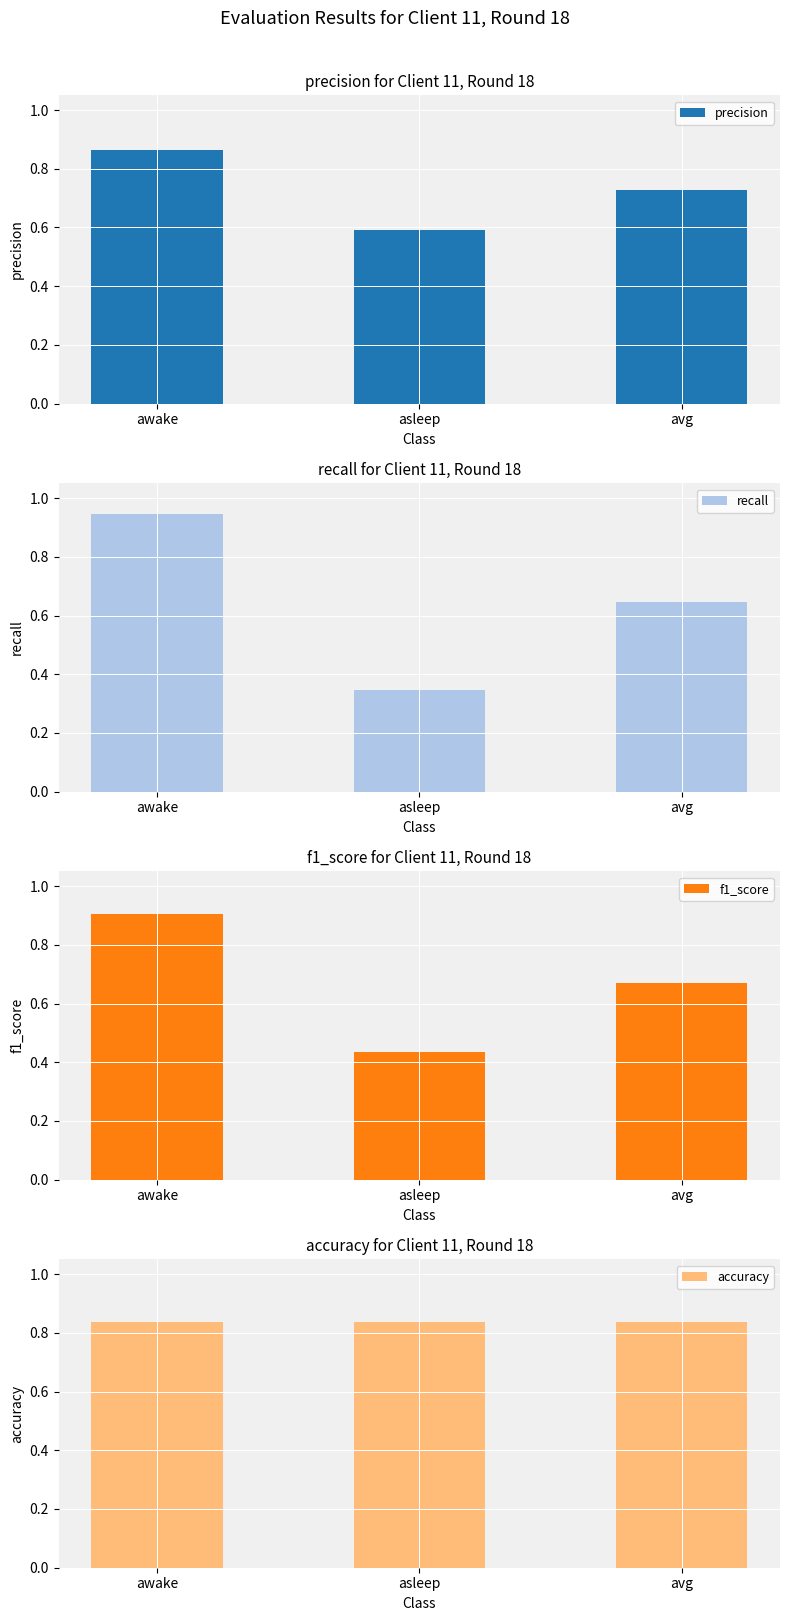

At asleep, list the series in order from smallest to largest.

recall, f1_score, precision, accuracy